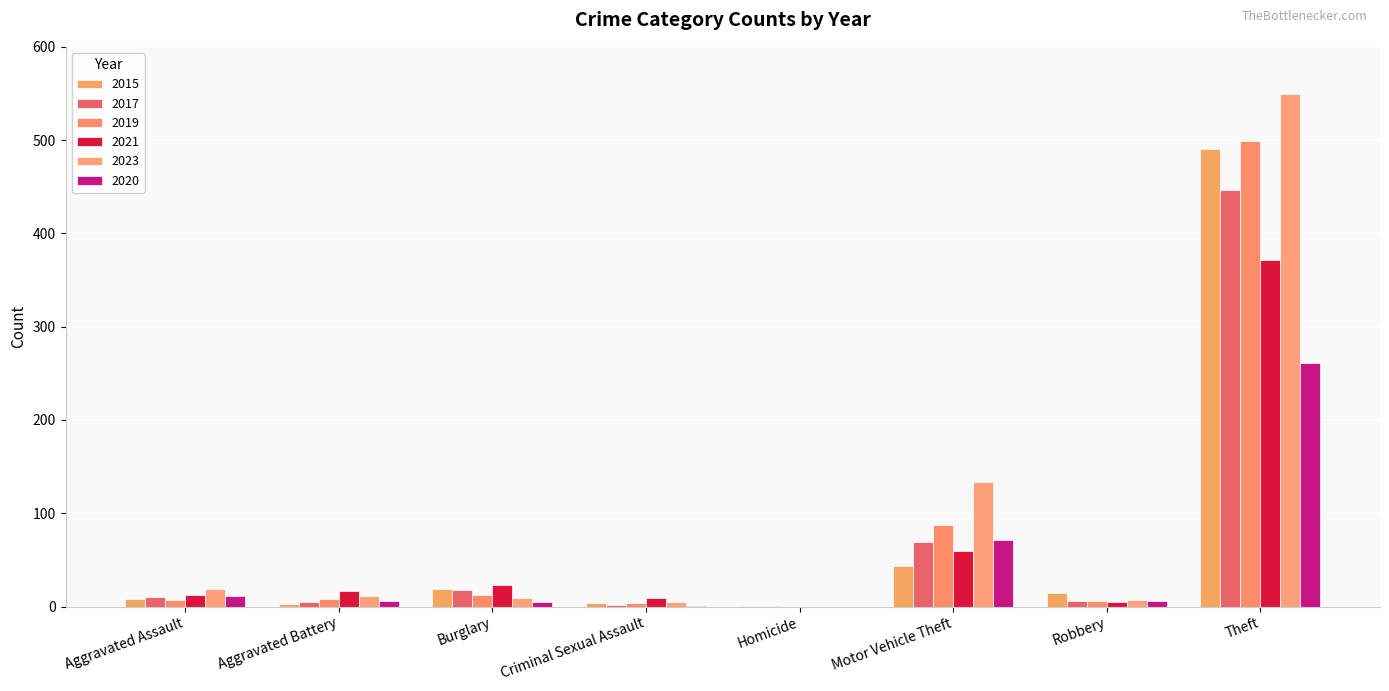

What is the difference between the 2019 values at Theft and Motor Vehicle Theft?

412